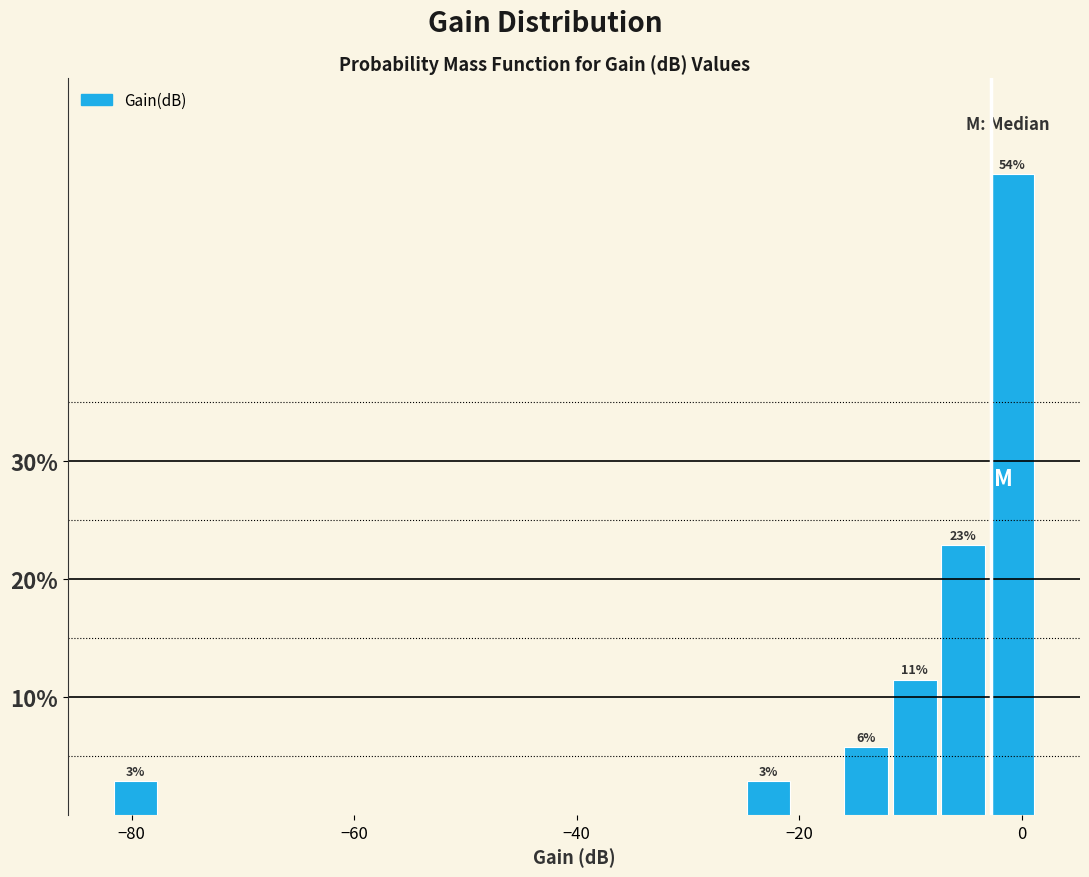

Read against the x-axis, roughly where is the centre of the tallest bar?

0